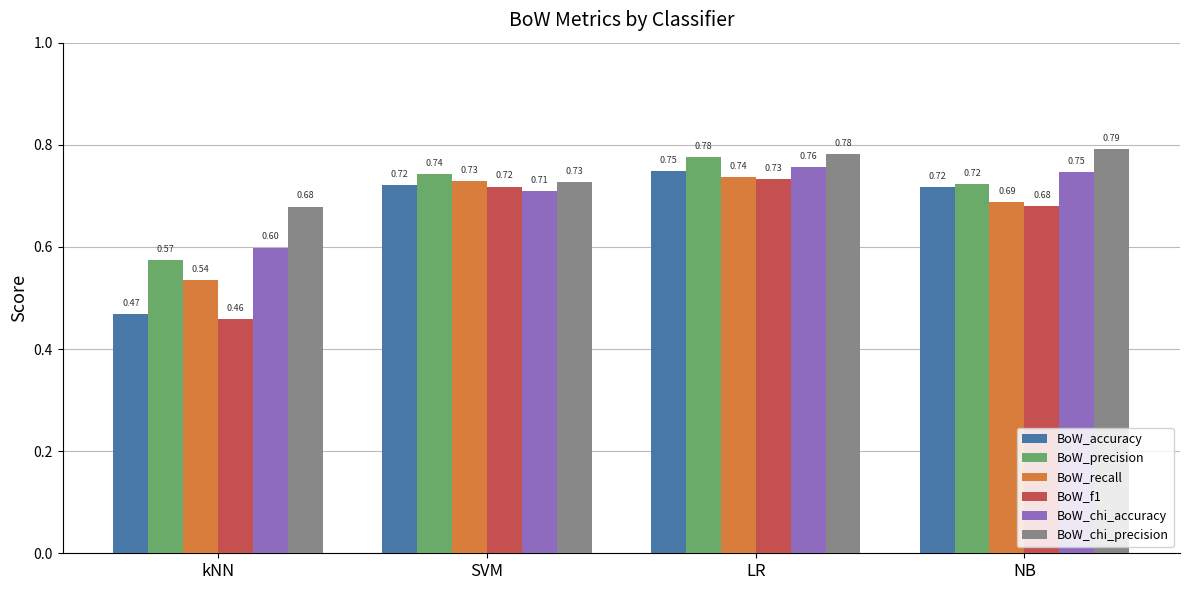

How many bars are there in each group?

6